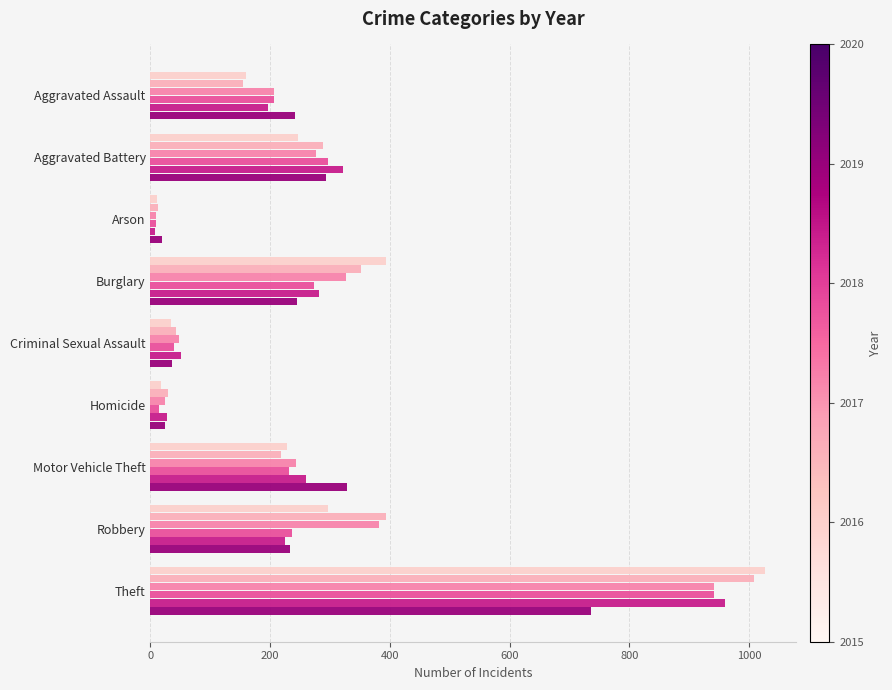

The value of 2019 at Robbery is 335. True or false?

False